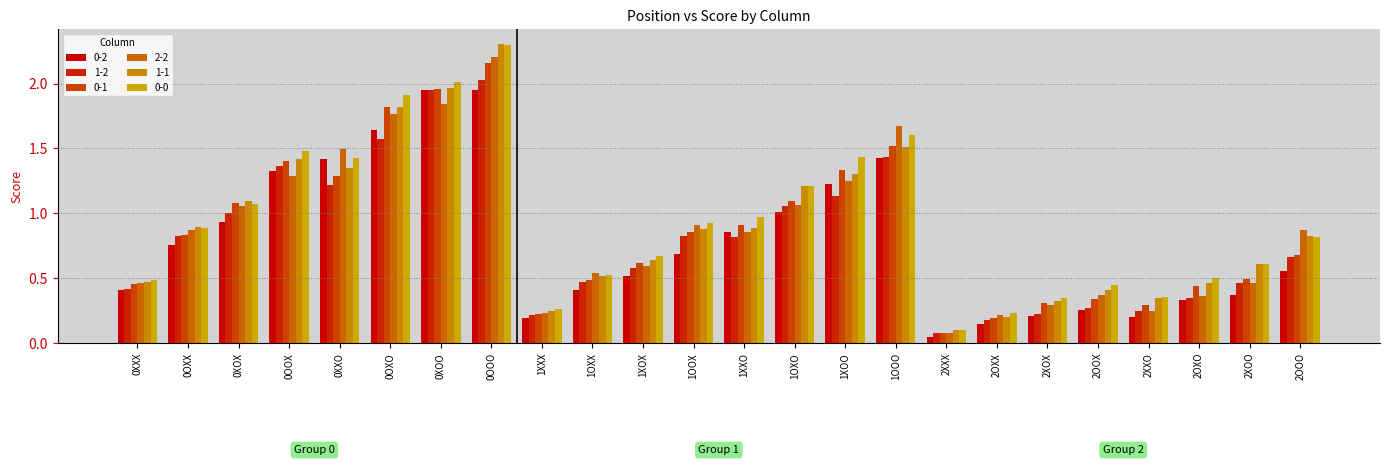

What is the minimum value for 0-2?

0.1